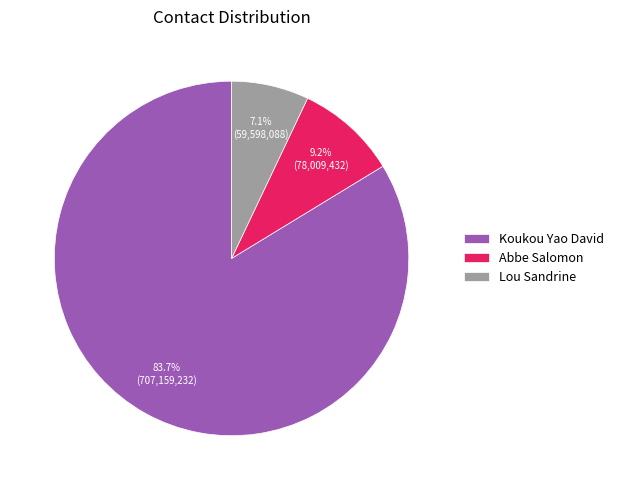

What is the majority slice?

Koukou Yao David